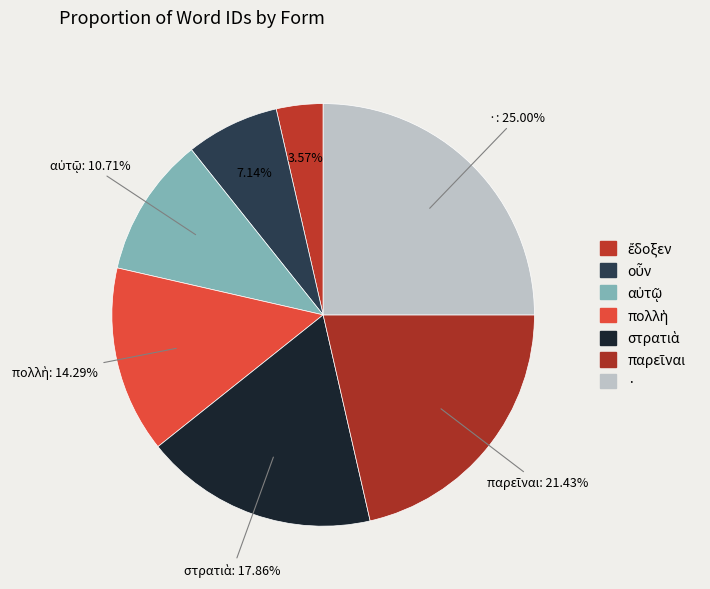

Count the number of slices in the pie.

7